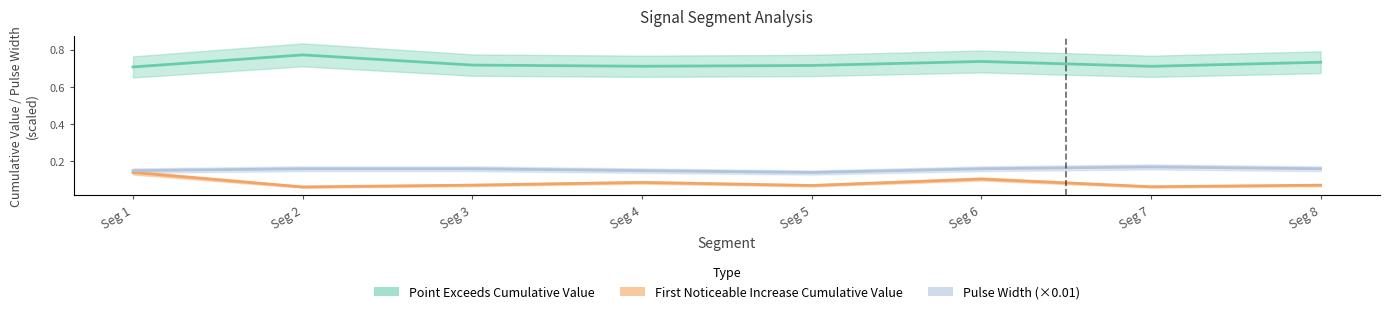

Is it true that Pulse Width (×0.01) equals 0.1 at Seg 4?

False